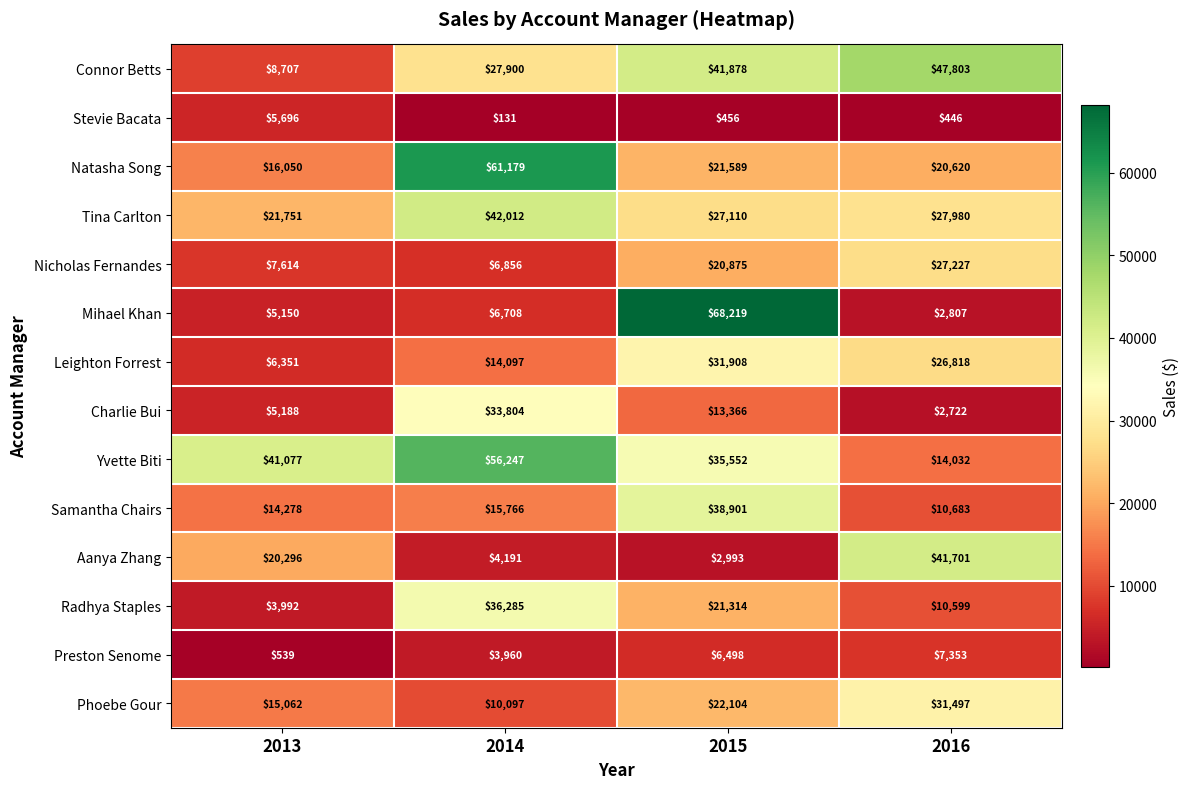

What is the total value across all series at 2013?

171751